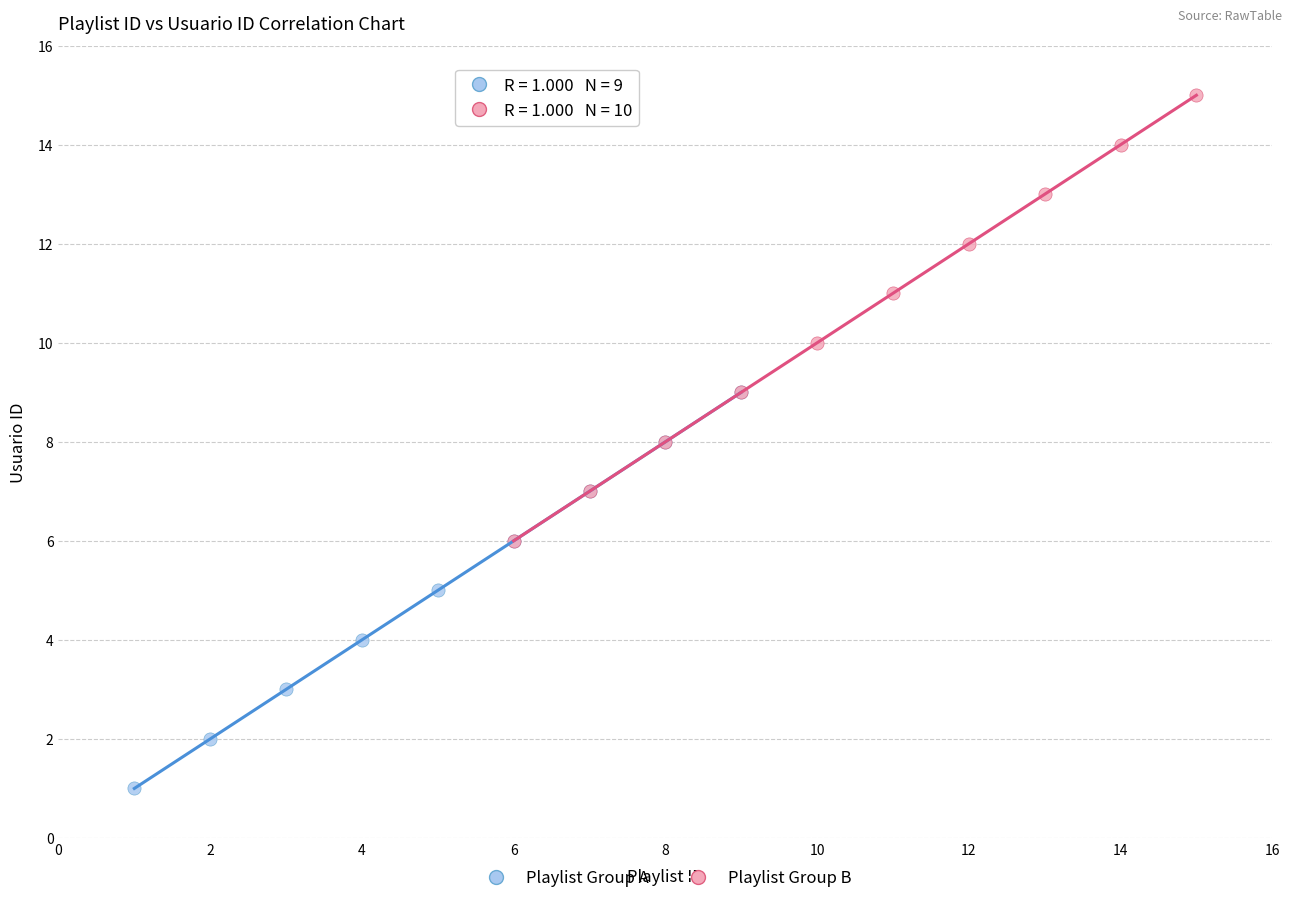

Which series reaches the maximum Y coordinate?

Playlist Group B